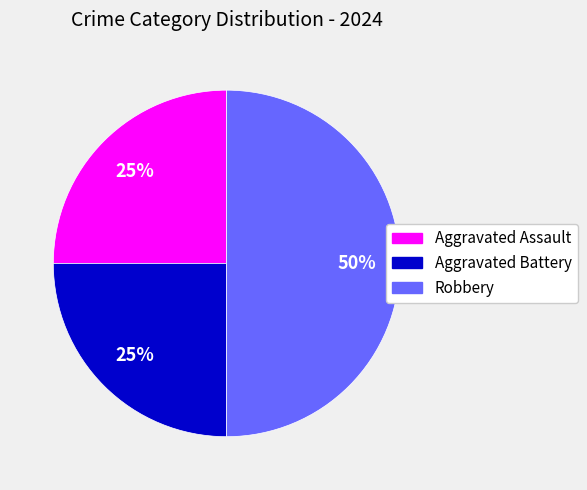

What percentage is the Robbery slice, to the nearest percent?

50%